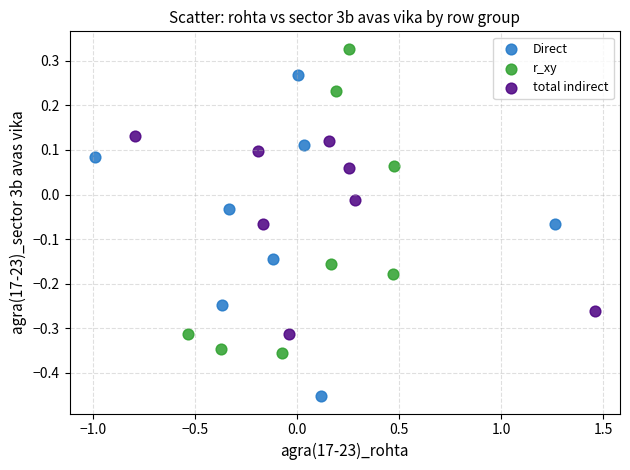

Which series reaches the maximum Y coordinate?

r_xy